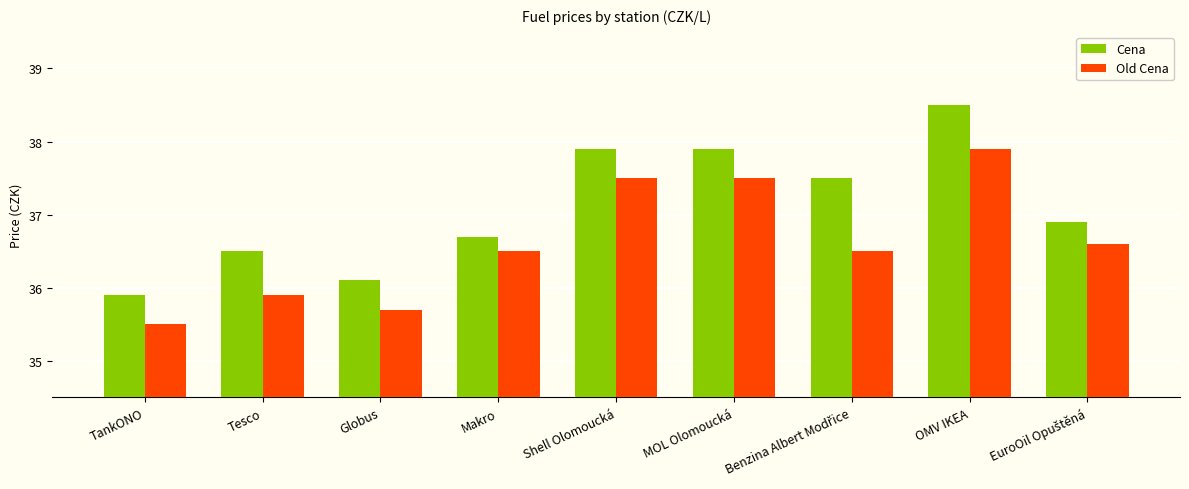

What are all the series names shown in the legend?

Cena, Old Cena